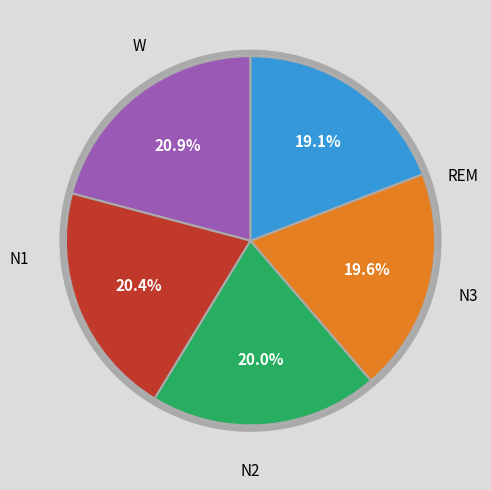

Is there a majority slice in this chart?

No